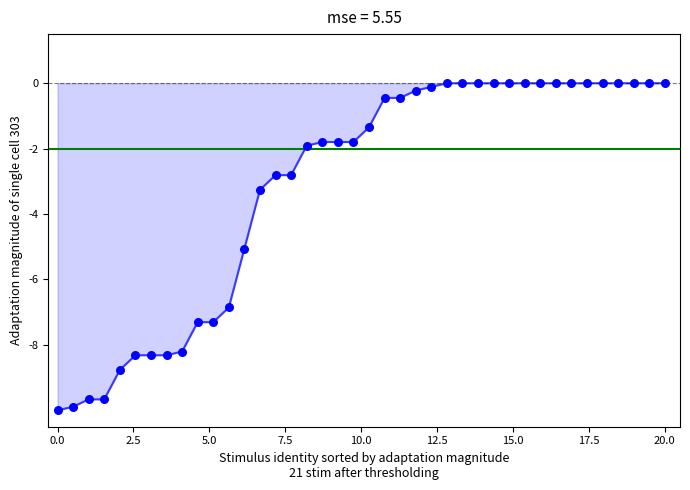

What is the smallest value displayed?

-10.0